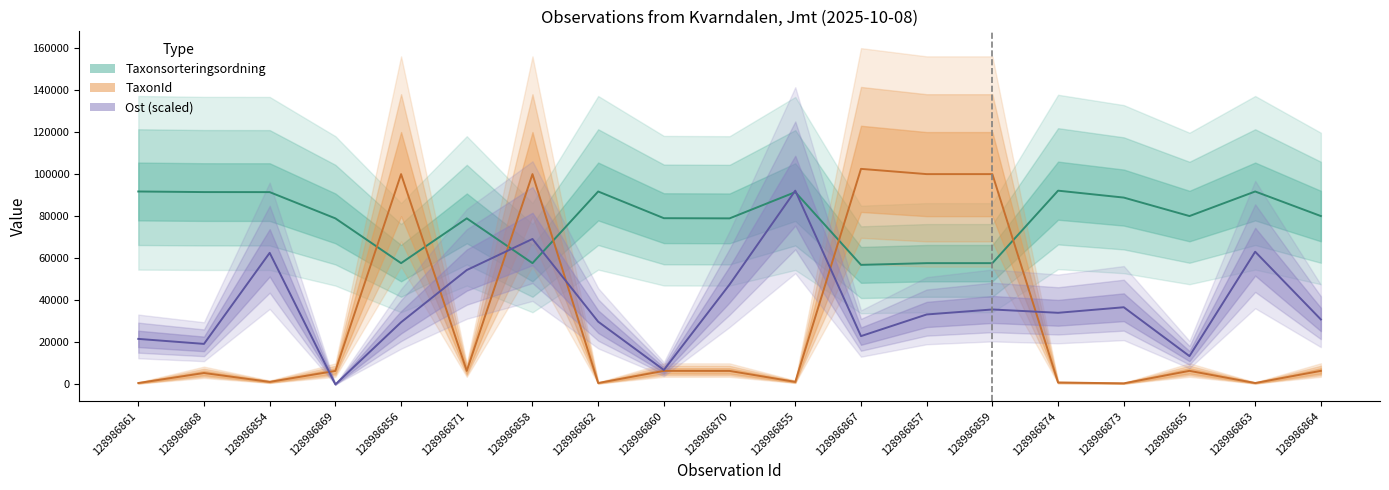

Where does the TaxonId series first go above 6425?

128986856